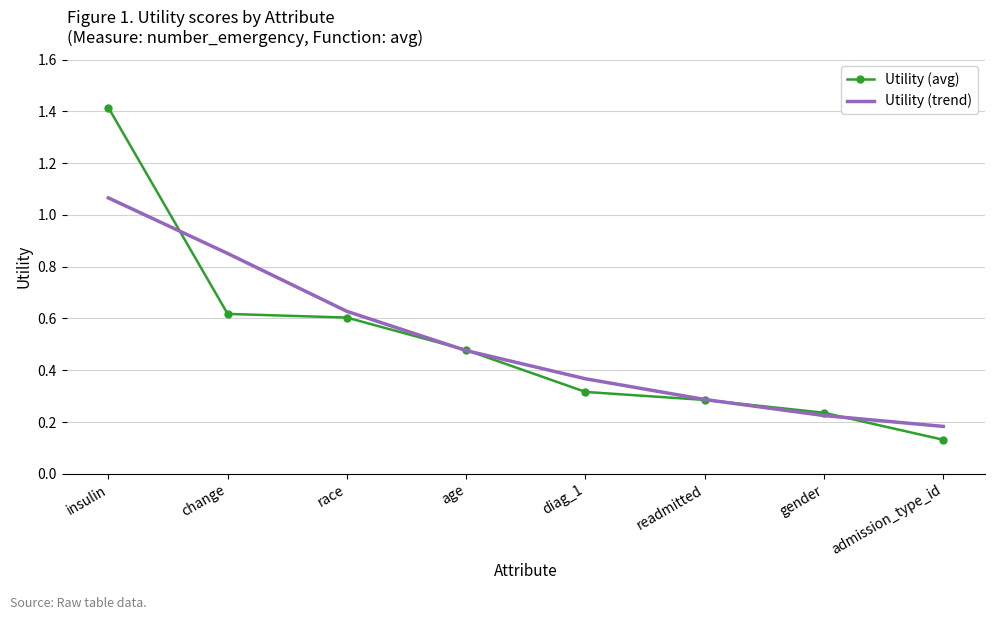

What position from the left is admission_type_id?

8